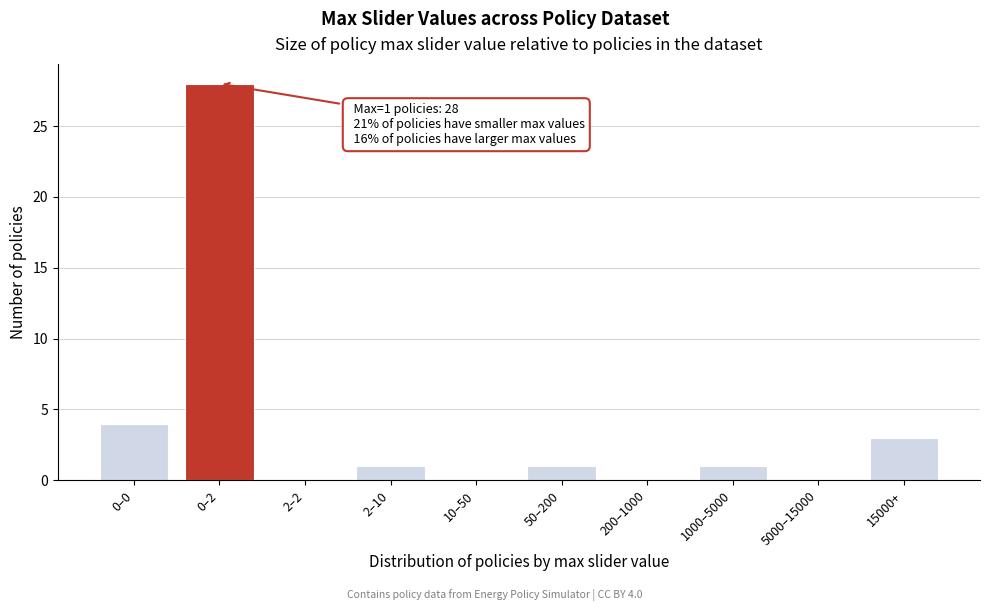

Reading left to right, list all the values displayed in this chart.

0–0=4	0–2=28	2–2=0	2–10=1	10–50=0	50–200=1	200–1000=0	1000–5000=1	5000–15000=0	15000+=3